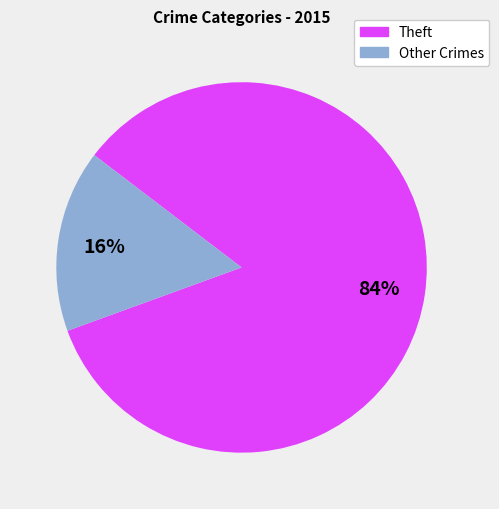

How many slices are in this pie chart?

2